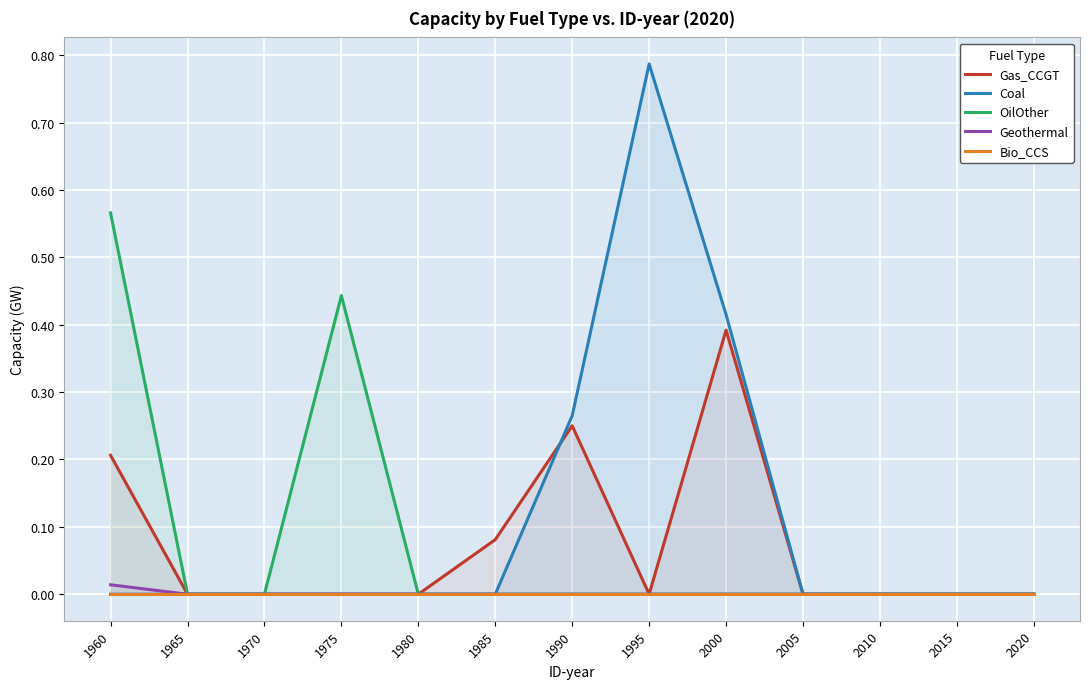

True or false: Coal has more than 1 interior local peaks.

False